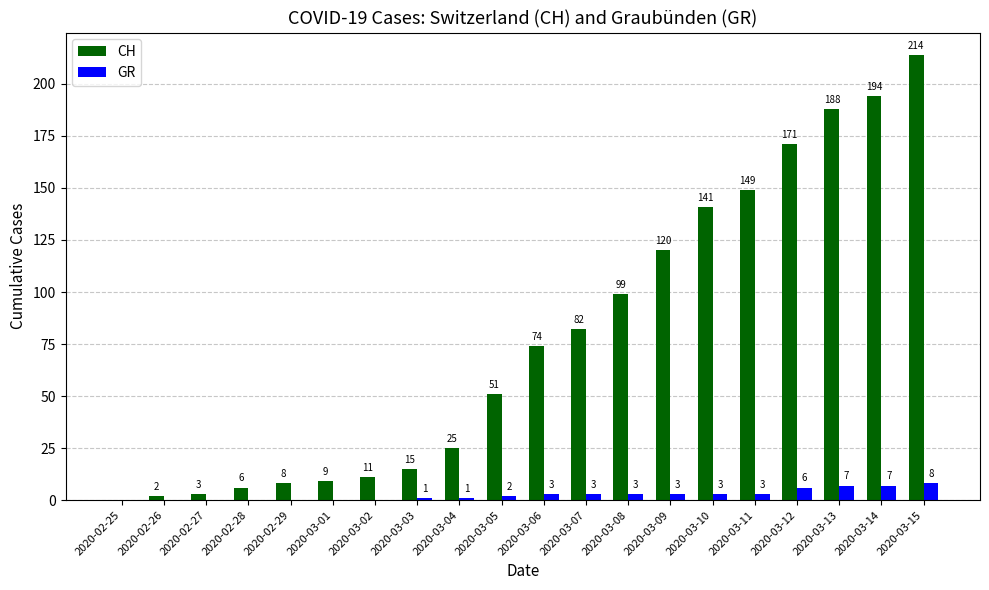

Reading left to right, what are all the values shown in this chart?

CH: 0	2	3	6	8	9	11	15	25	51	74	82	99	120	141	149	171	188	194	214
GR: 0	0	0	0	0	0	0	1	1	2	3	3	3	3	3	3	6	7	7	8